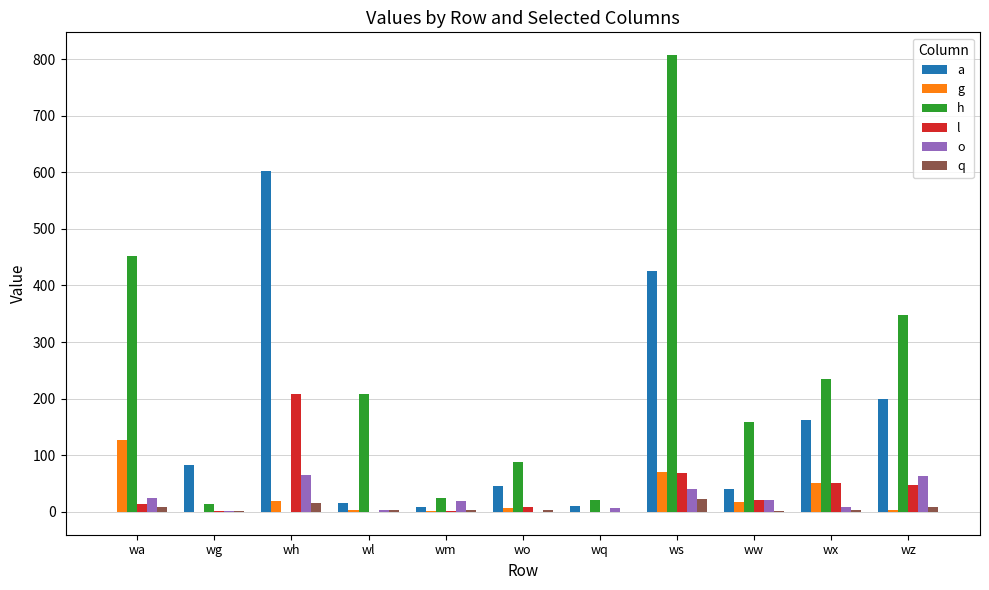

Is the value of g at ws greater than the value of l at wl?

Yes